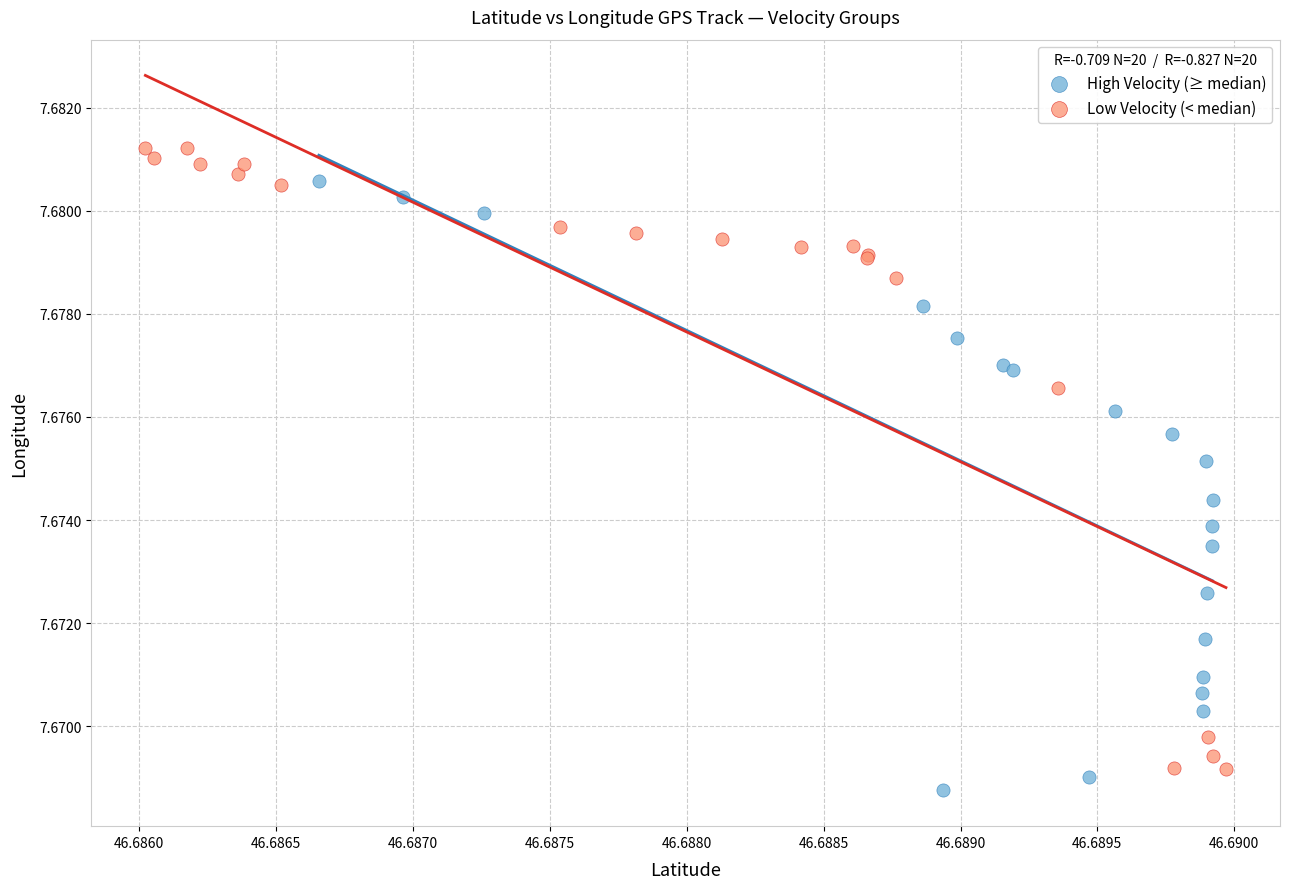

Which series has the largest Y range (max minus min)?

Low Velocity (< median)